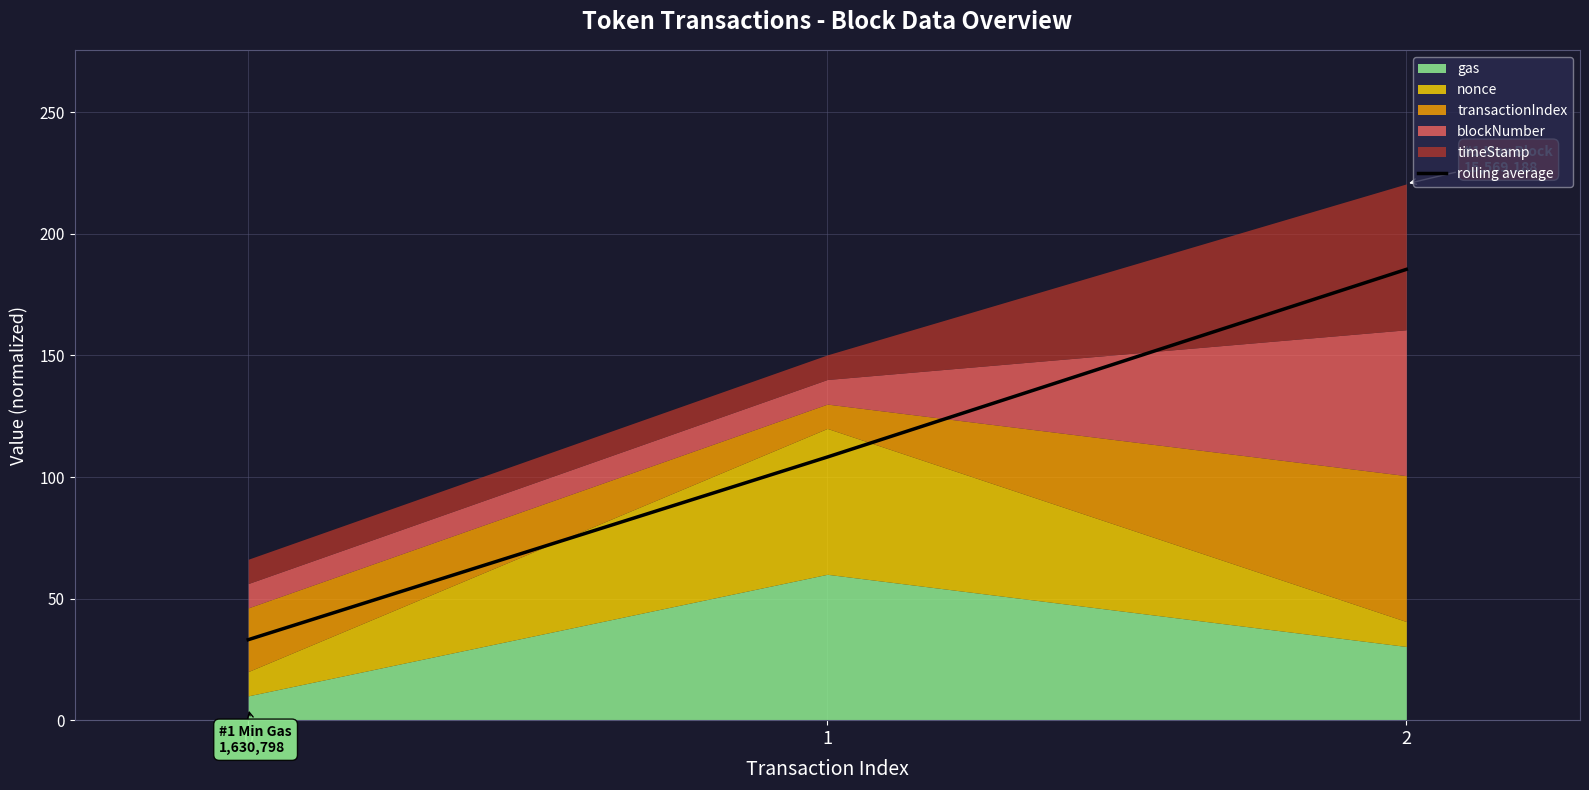

Count the number of categories in the chart.

3